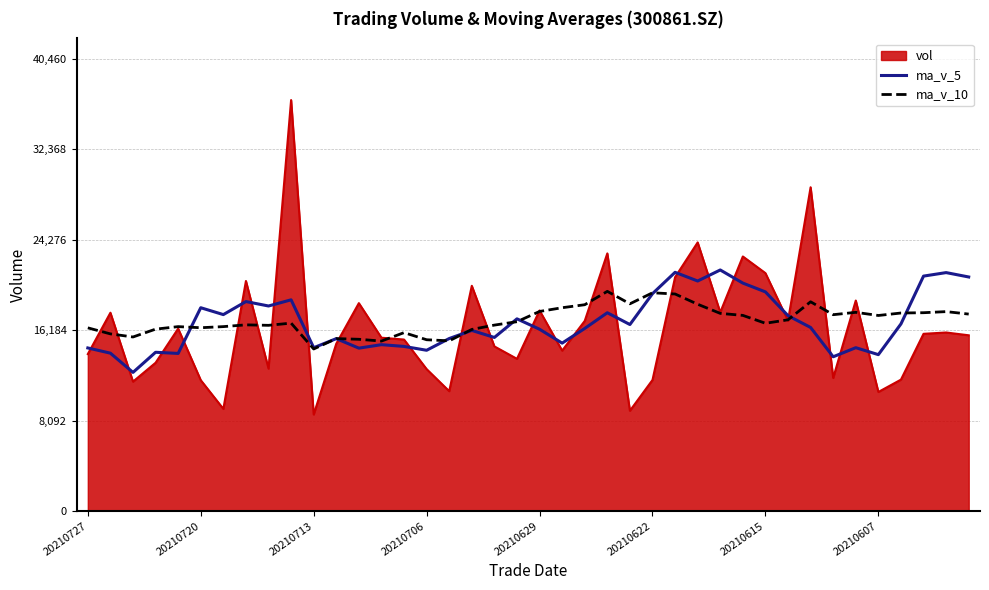

True or false: ma_v_5 and ma_v_10 cross at least once.

True